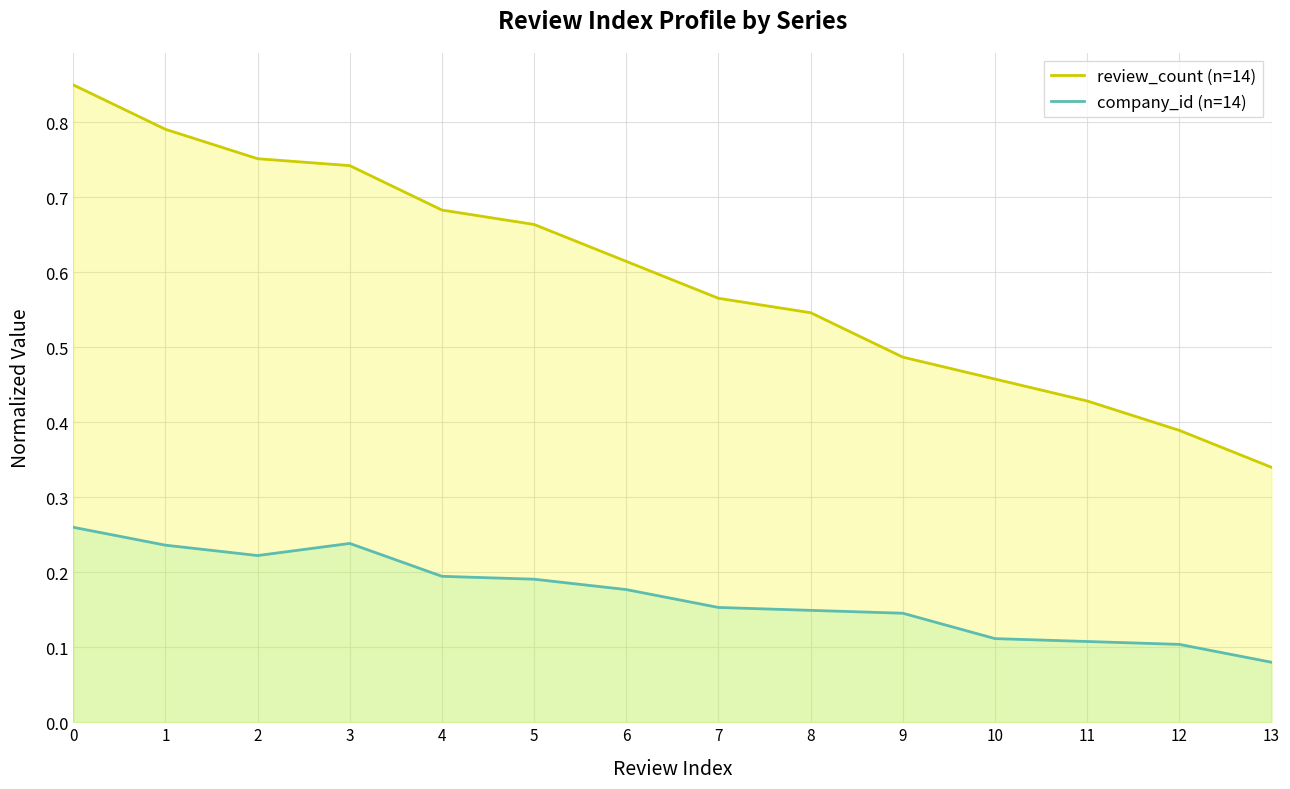

Rank the series by their average value, from highest to lowest.

review_count (n=14), company_id (n=14)